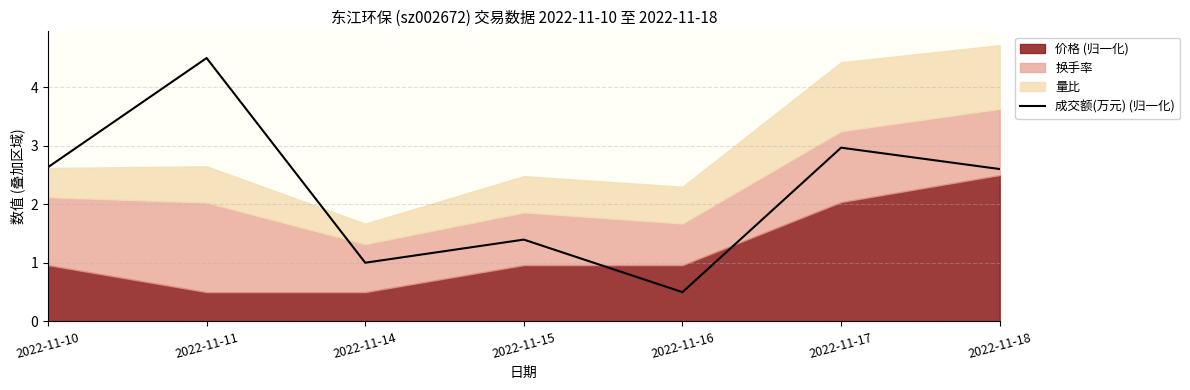

What is the difference between the second highest and second lowest values?

2.0